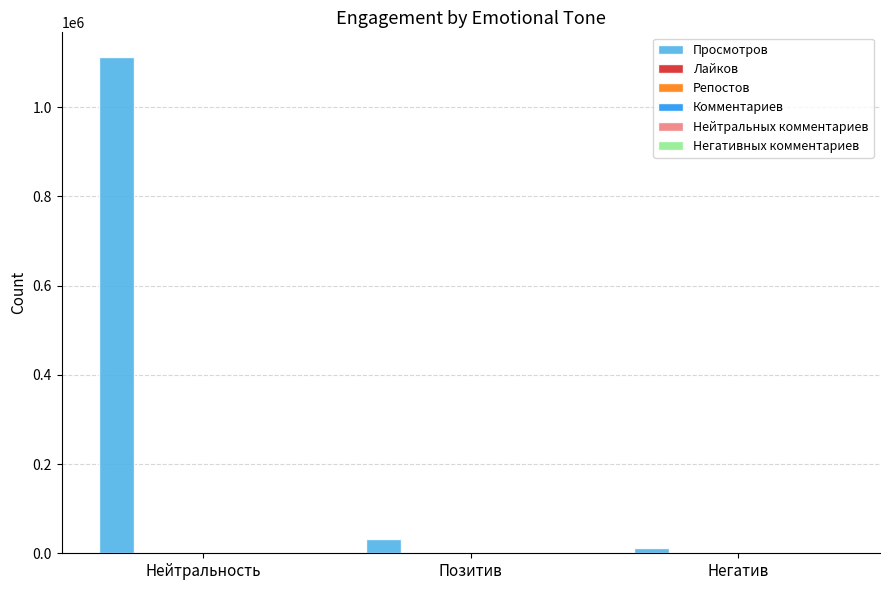

Which category has the highest value across all series?

Нейтральность